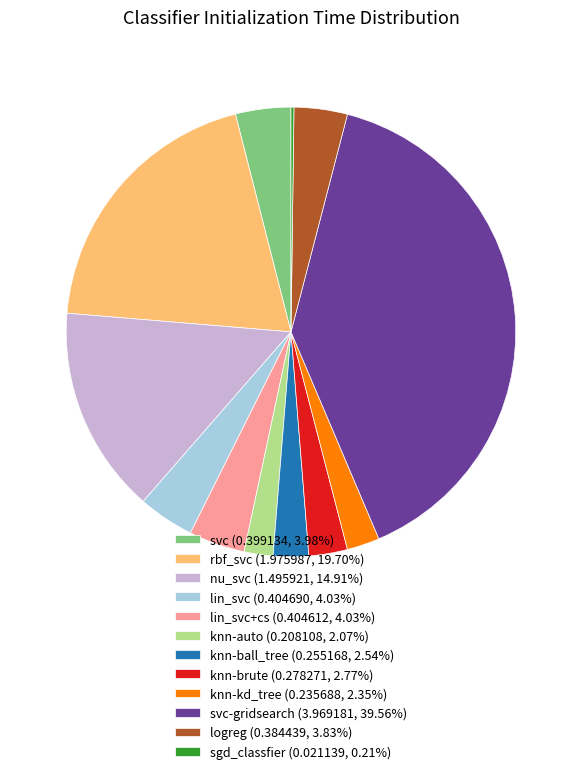

Does any single category account for the majority?

No